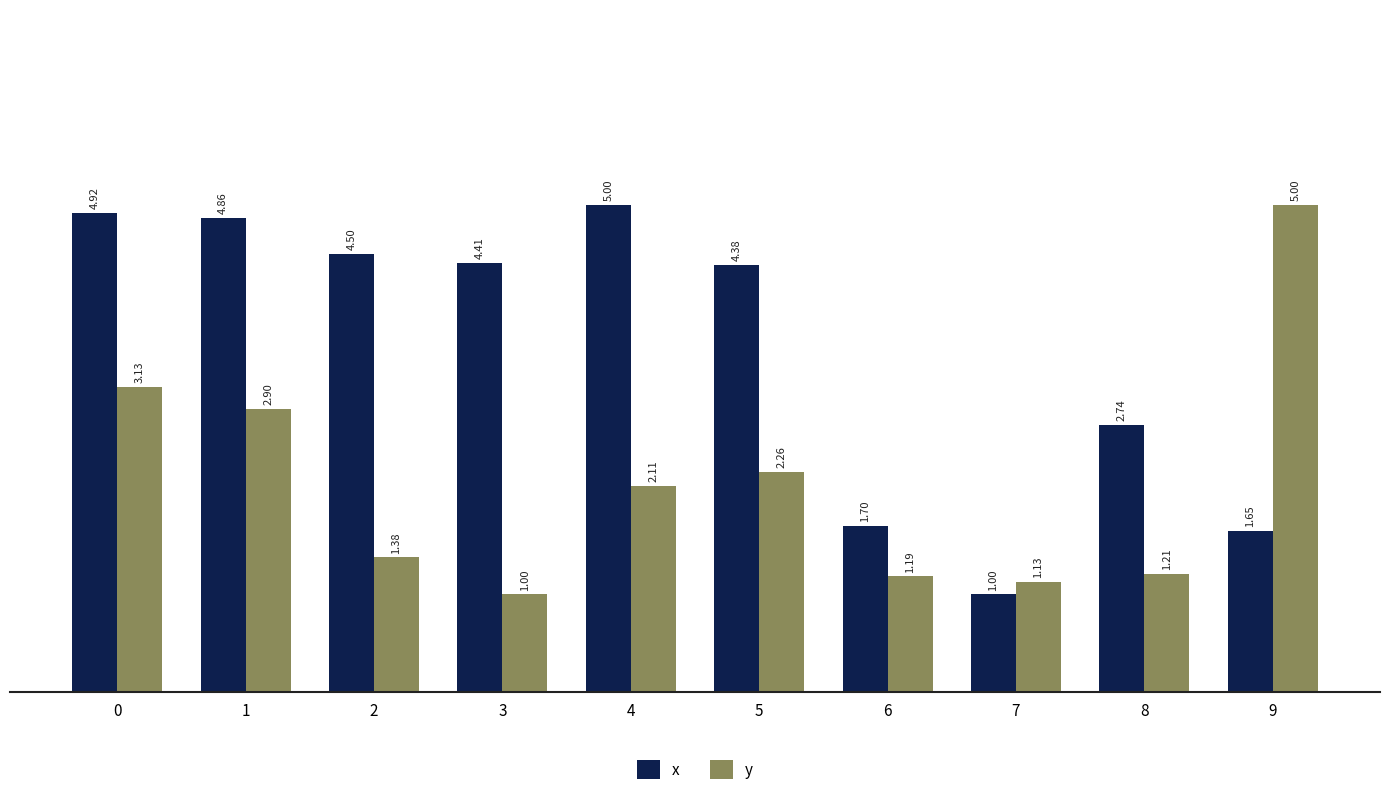

Which series changed the most between 0 and 7?

x